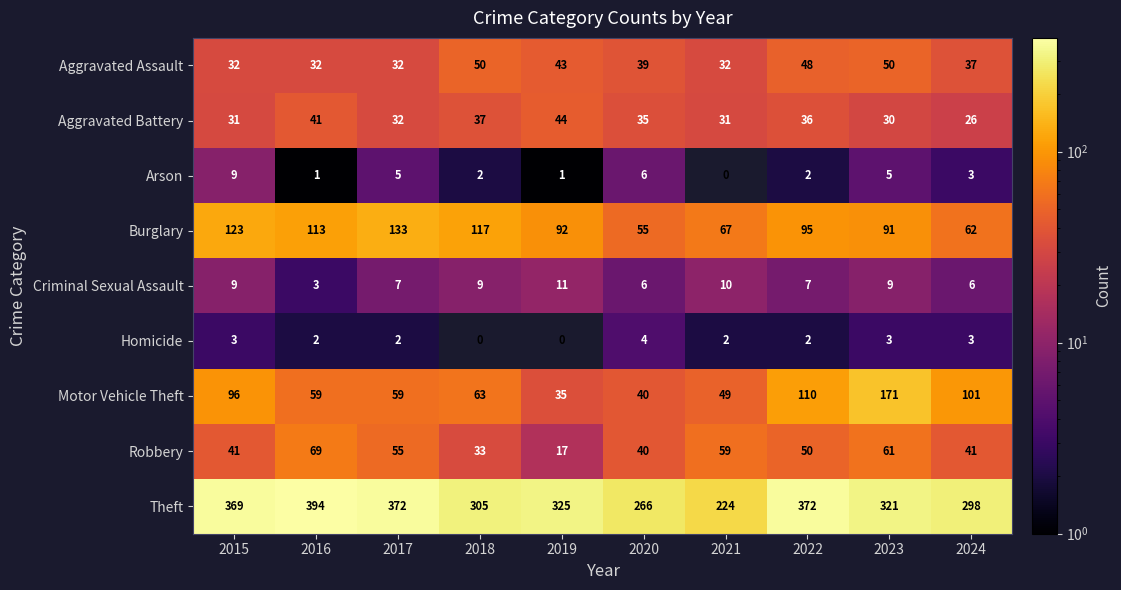

Count the number of data series in this chart.

9